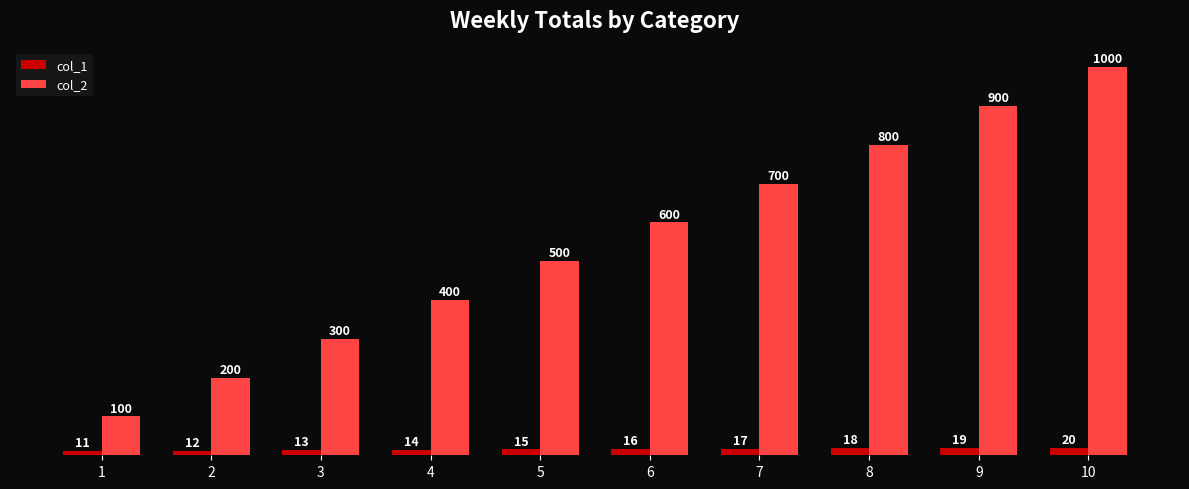

What value does the col_2 series have at 4, to the nearest 100?

400